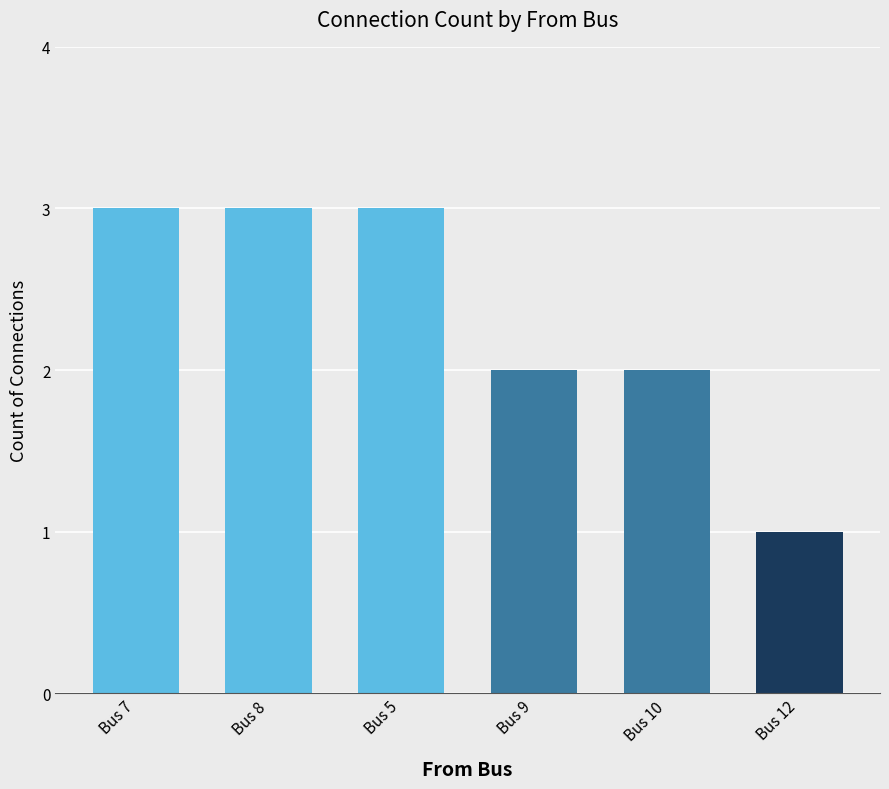

What is the label of the 2nd bar from the right?

Bus 10